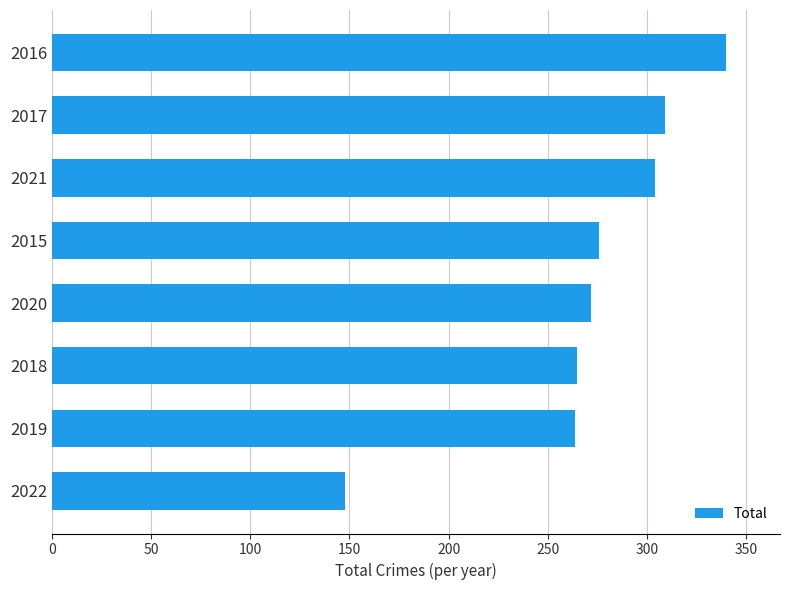

Between 2015 and 2017, which is larger?

2017